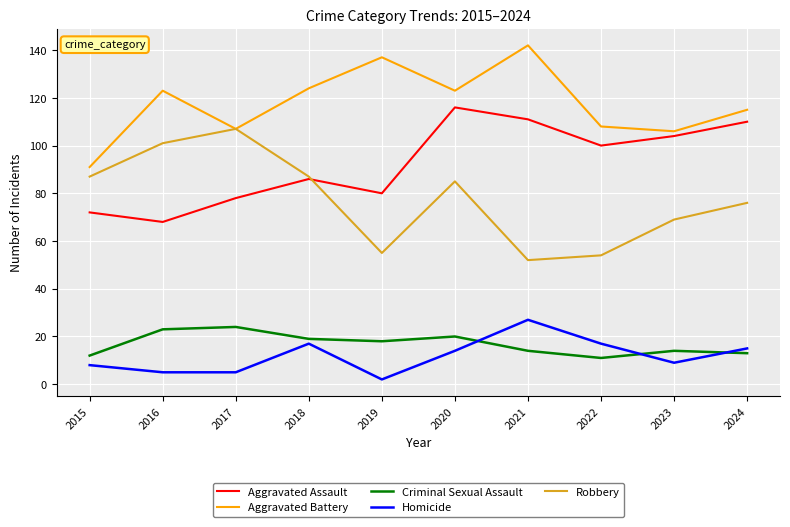

Reading left to right, list all the values displayed in this chart.

Aggravated Assault: 2015=72	2016=68	2017=78	2018=86	2019=80	2020=116	2021=111	2022=100	2023=104	2024=110
Aggravated Battery: 2015=91	2016=123	2017=107	2018=124	2019=137	2020=123	2021=142	2022=108	2023=106	2024=115
Criminal Sexual Assault: 2015=12	2016=23	2017=24	2018=19	2019=18	2020=20	2021=14	2022=11	2023=14	2024=13
Homicide: 2015=8	2016=5	2017=5	2018=17	2019=2	2020=14	2021=27	2022=17	2023=9	2024=15
Robbery: 2015=87	2016=101	2017=107	2018=87	2019=55	2020=85	2021=52	2022=54	2023=69	2024=76